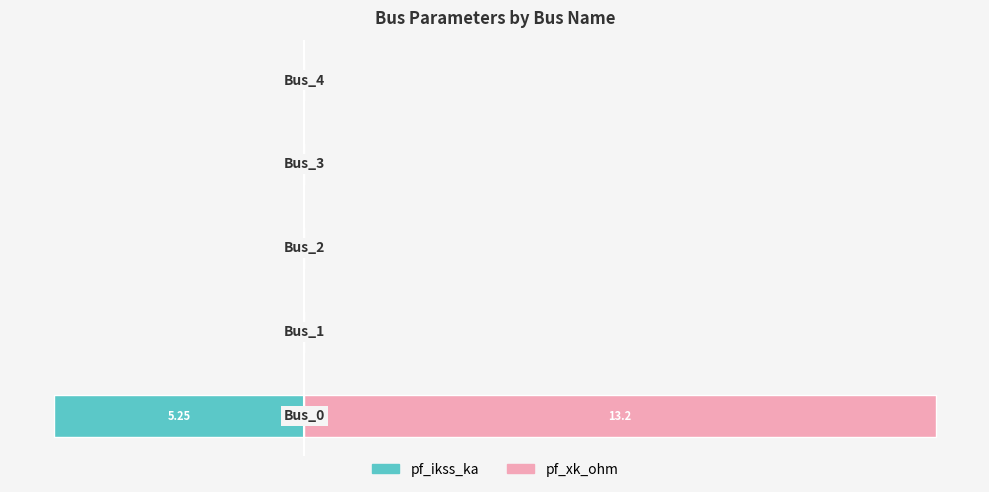

True or false: pf_ikss_ka has a value of 3.2 at 1.

False